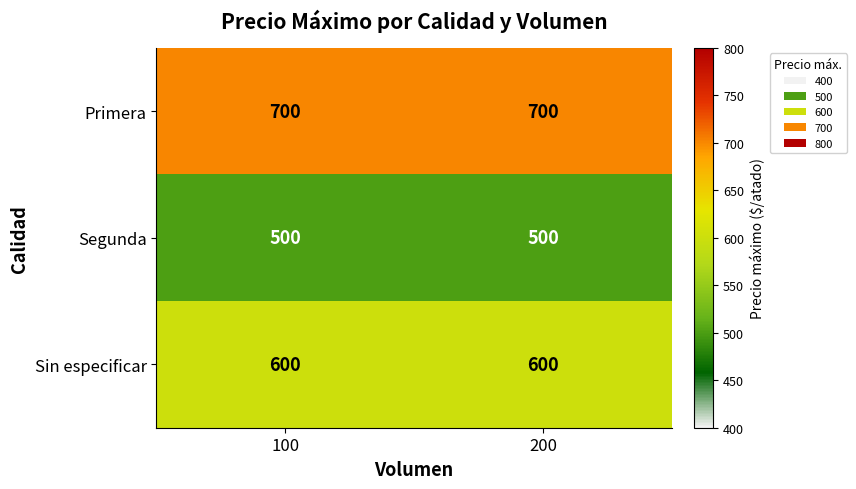

What is the difference between the highest and lowest values at 100?

200